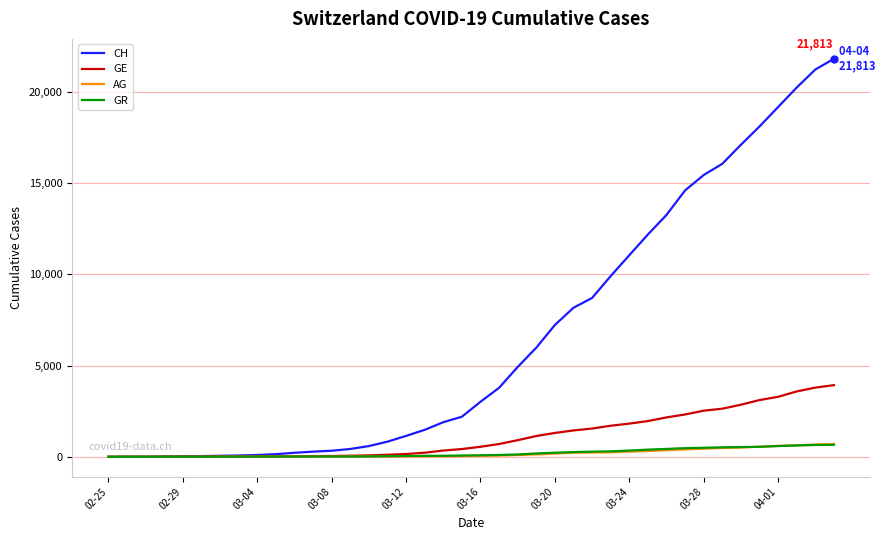

Which series has the largest range (max minus min)?

CH